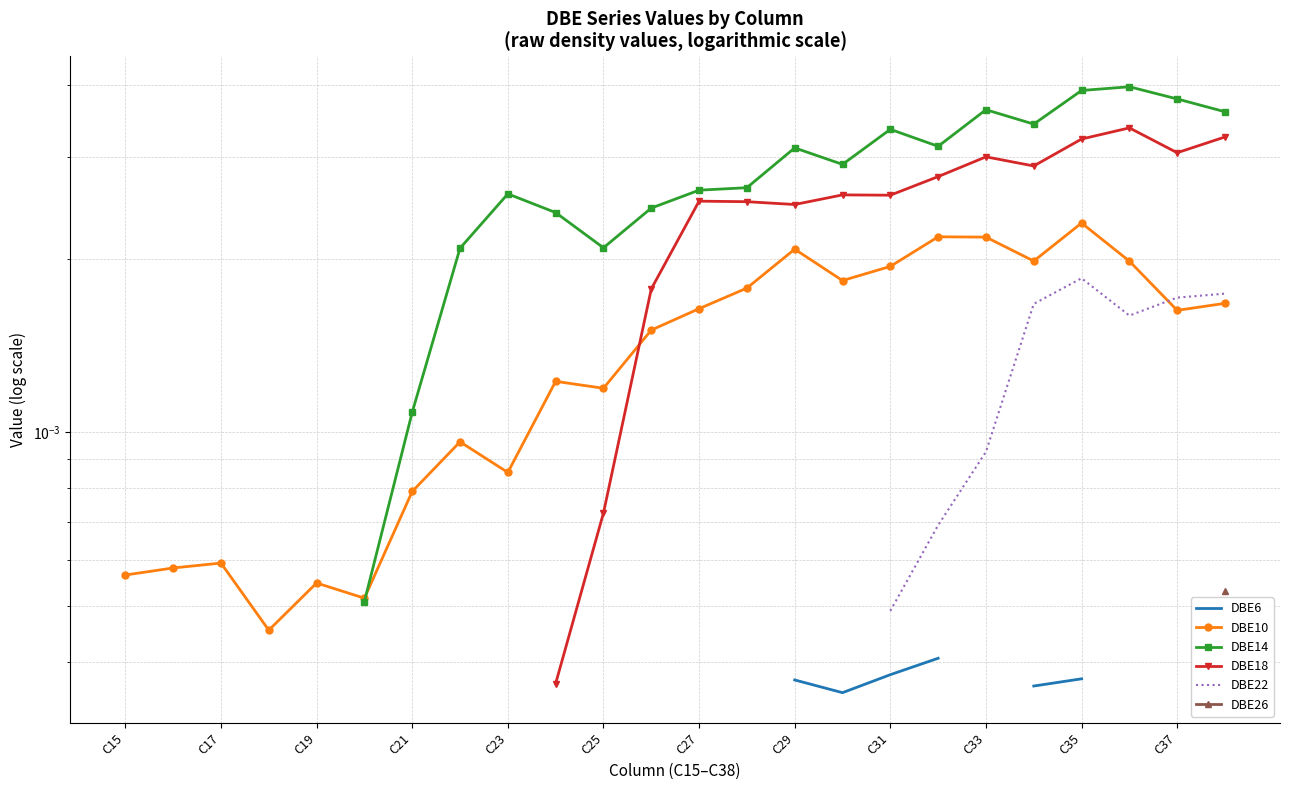

Between C21 and 23, which is larger?

23